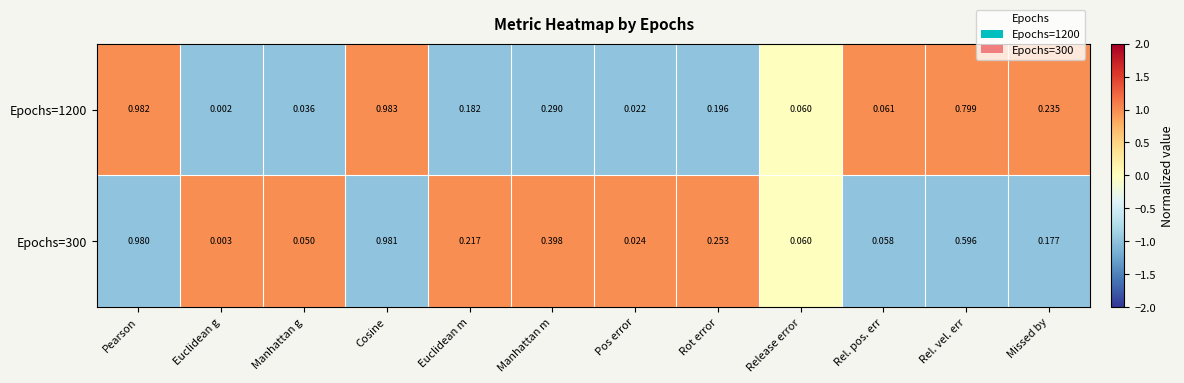

At which category is the sum across all series the highest?

Cosine